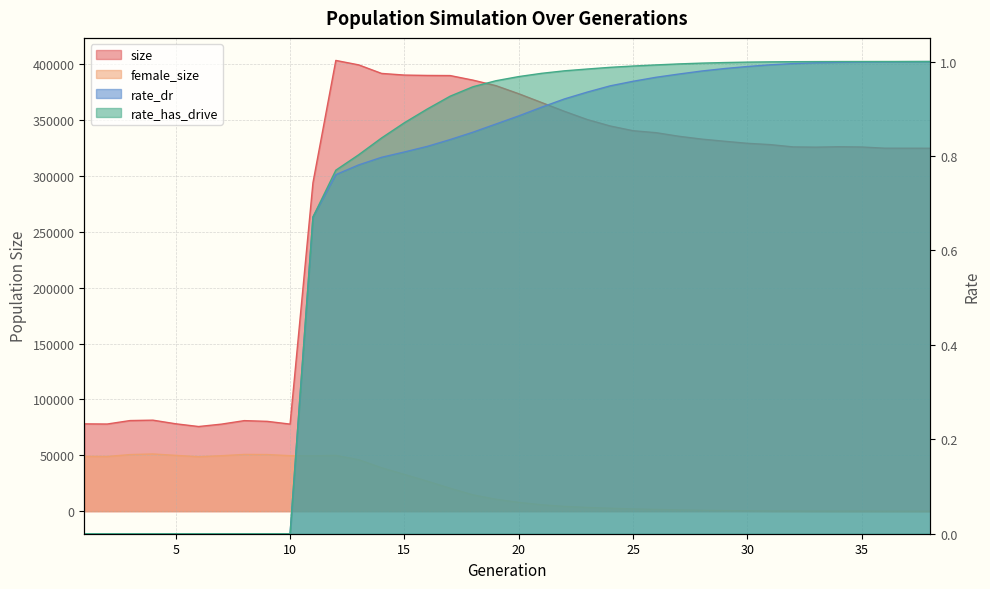

What is the average value of the rate_dr series?

0.7